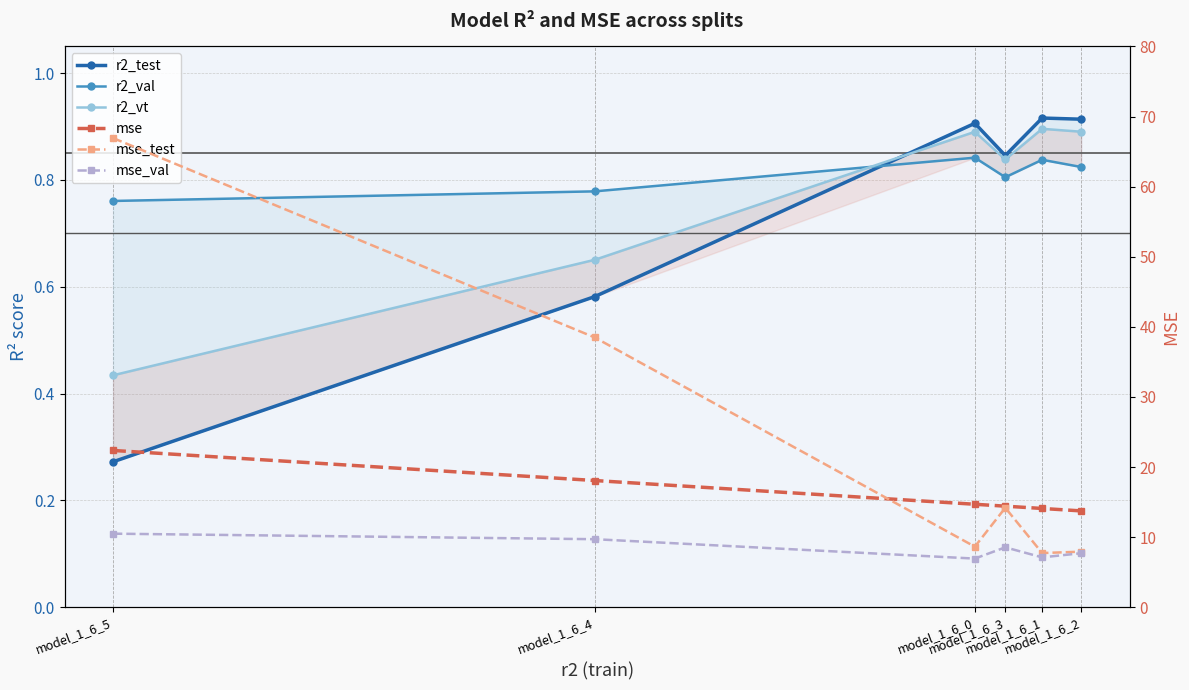

Does the chart have visible grid lines?

Yes